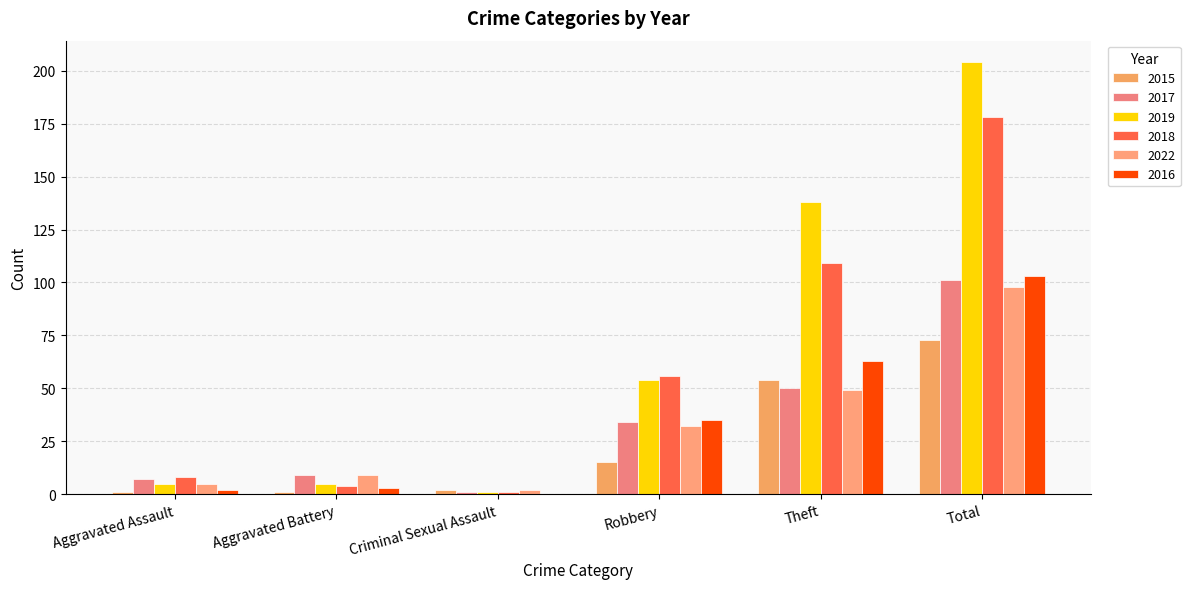

What are all the series names shown in the legend?

2015, 2017, 2019, 2018, 2022, 2016